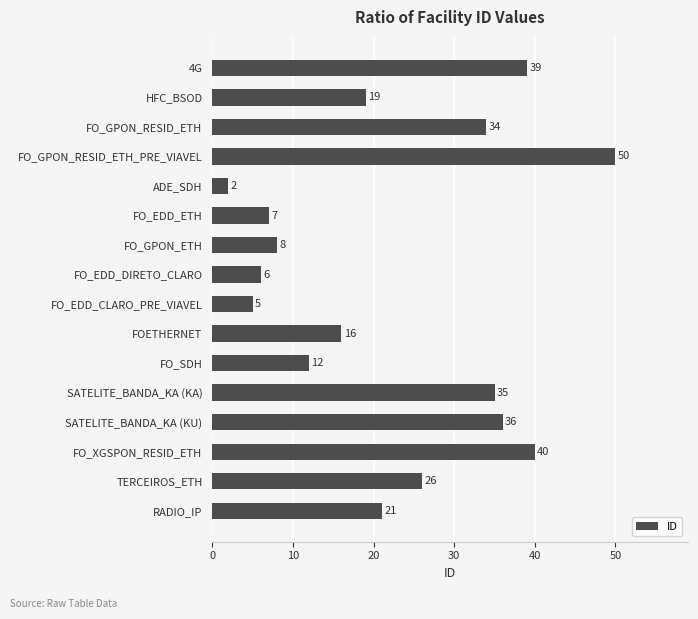

How many bars are there in total?

16